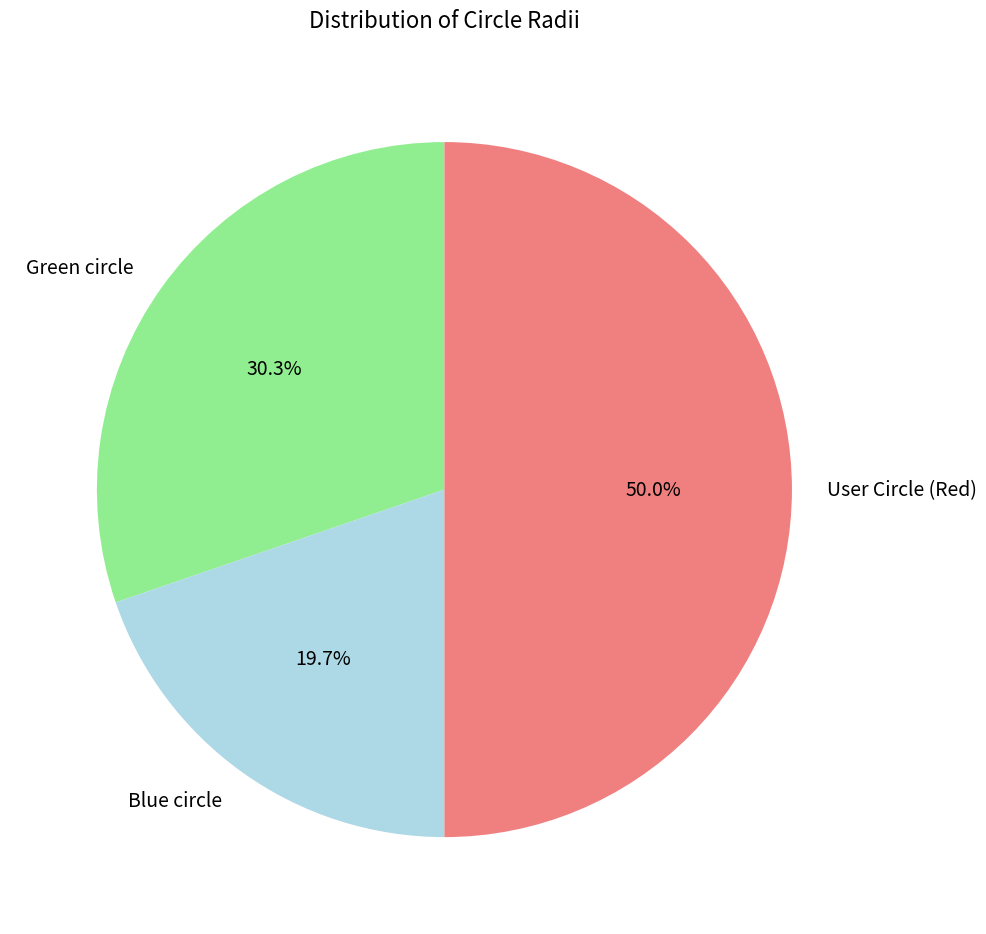

Which slice is the largest?

User Circle (Red)